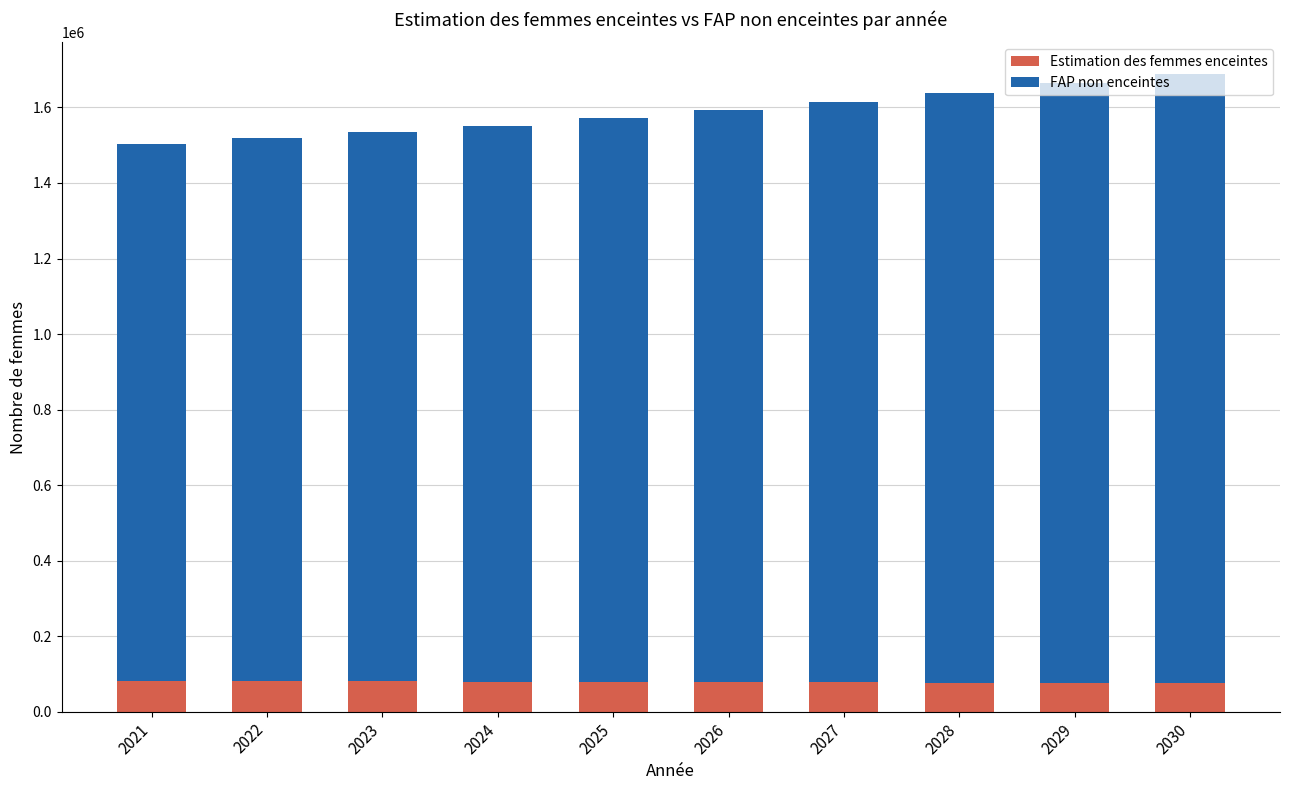

What is the total value across all series at 2026?

1594000.0